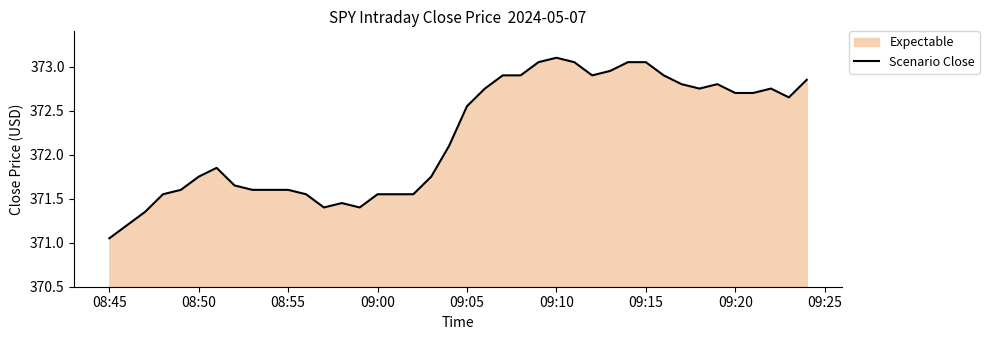

Is it true that the value at 09:10 is 490.6?

False